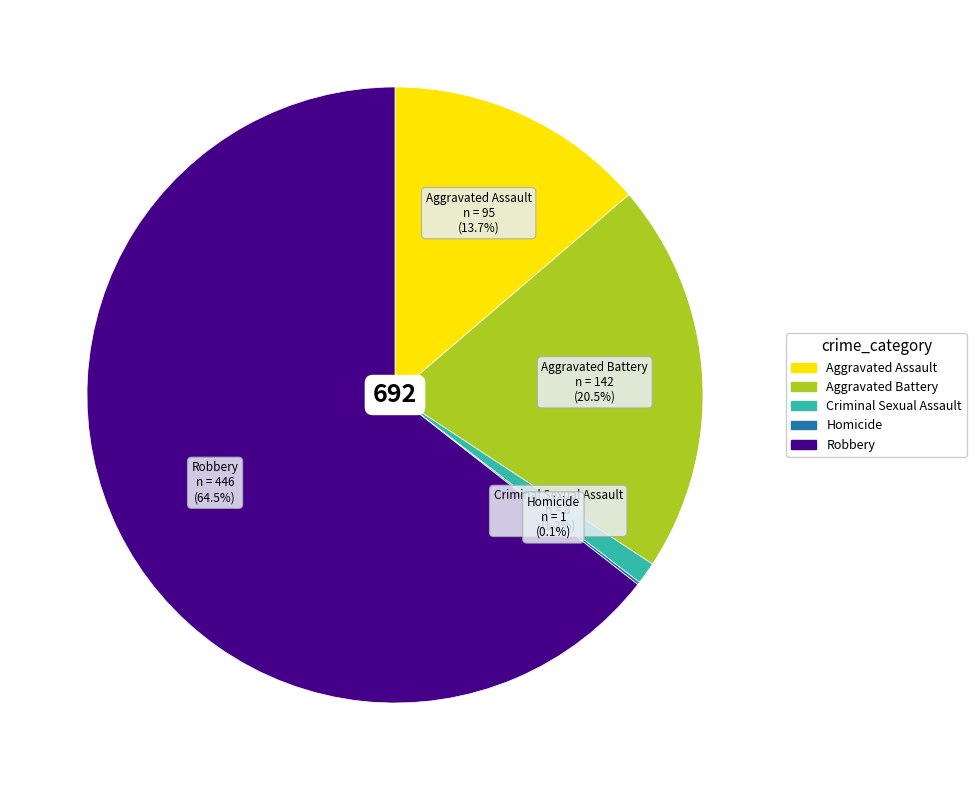

What is the largest slice in the pie chart?

Robbery